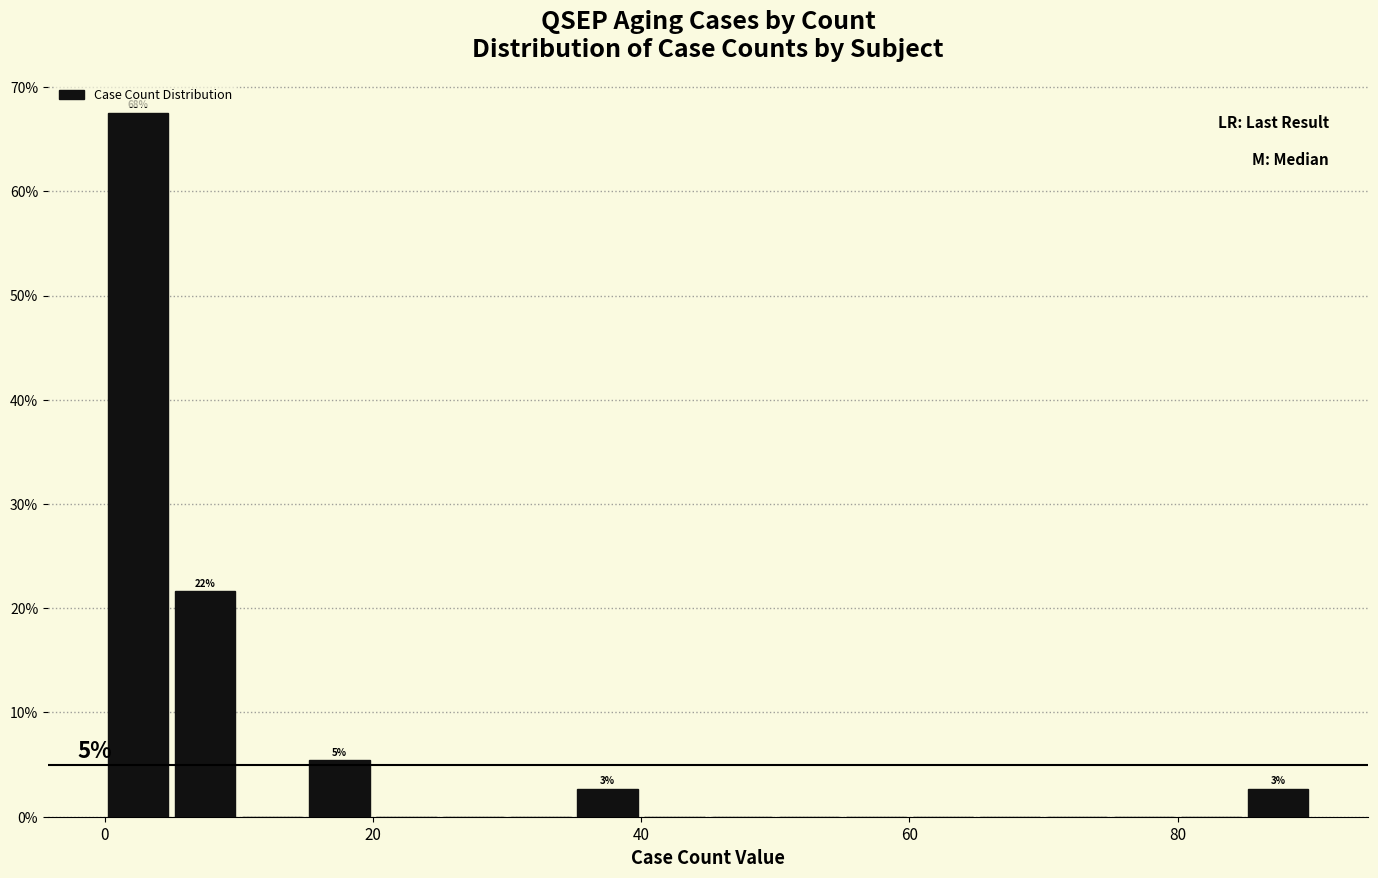

Around what value on the x-axis is the tallest bar? Give the approximate position of its centre, as read against the axis.

2